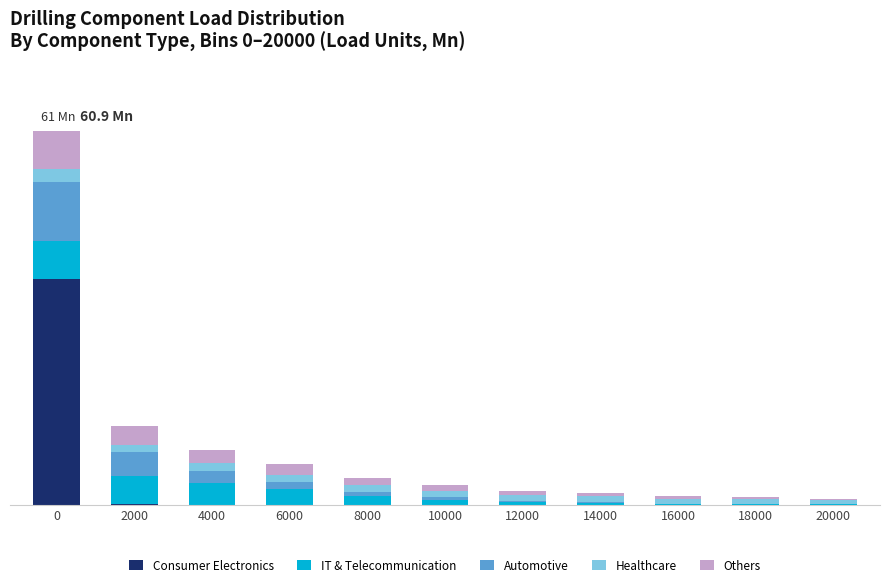

Are the bars grouped side by side (vs. stacked)?

No